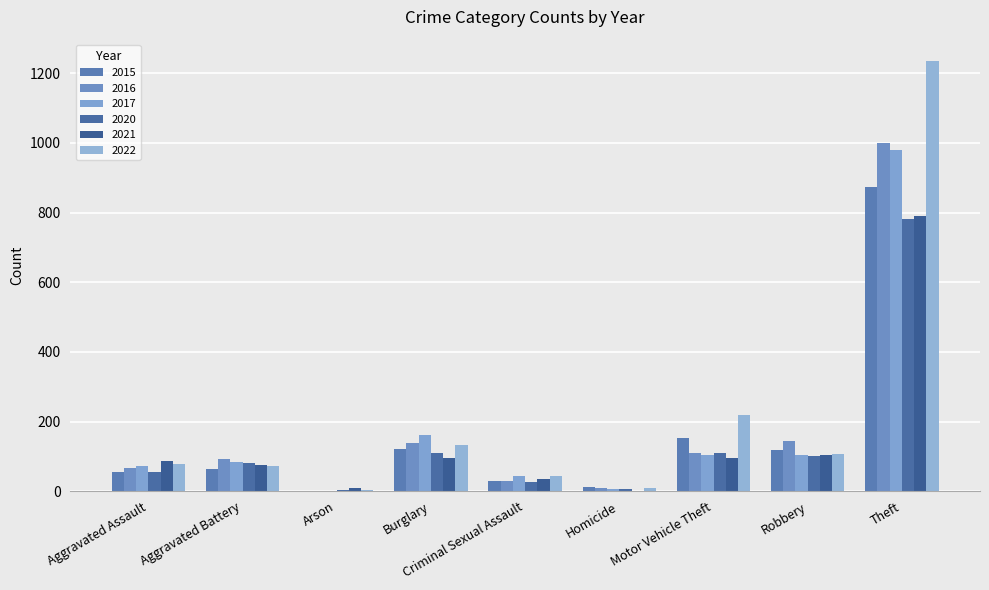

Is it true that 2021 equals 8 at Arson?

True